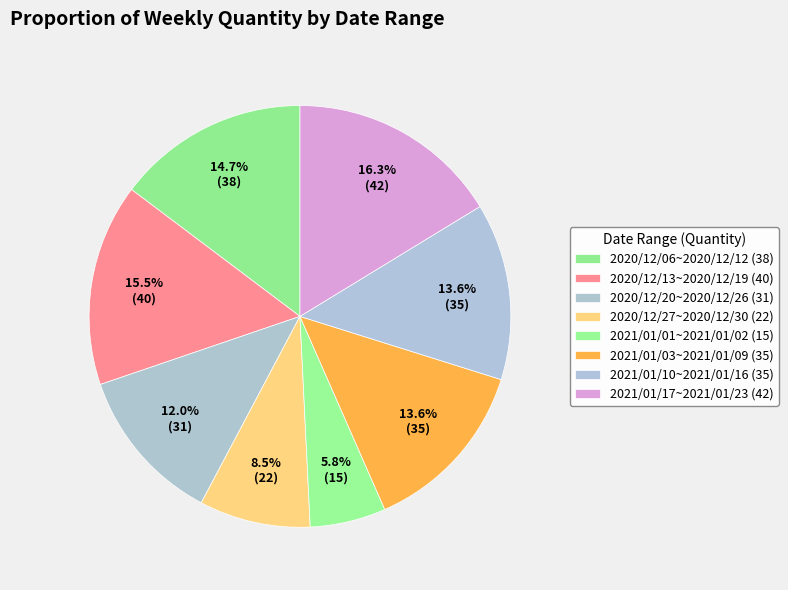

What percentage do 2021/01/03~2021/01/09 and 2020/12/27~2020/12/30 together represent?

22.1%